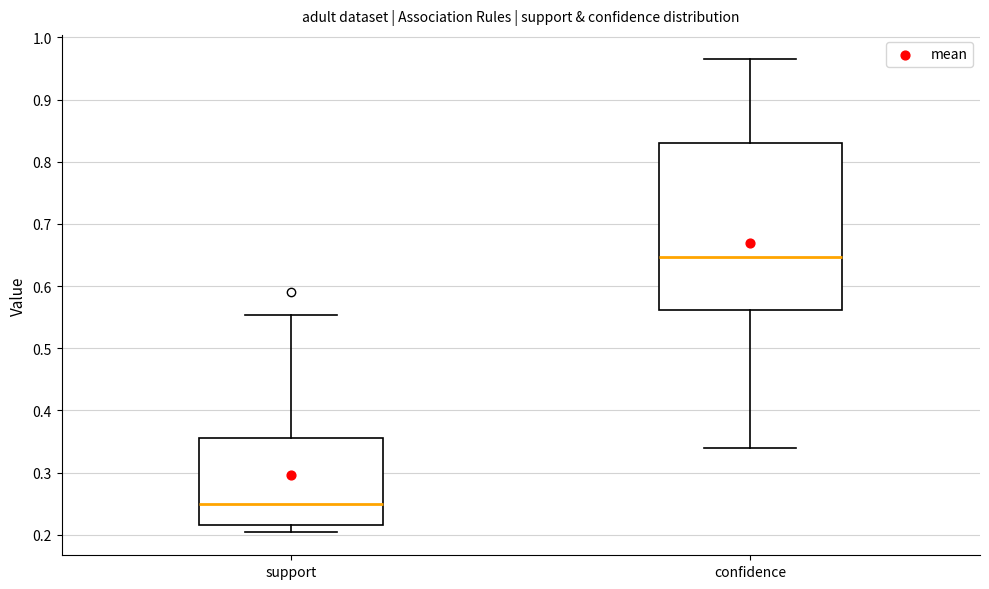

Which box has the lowest median line?

support